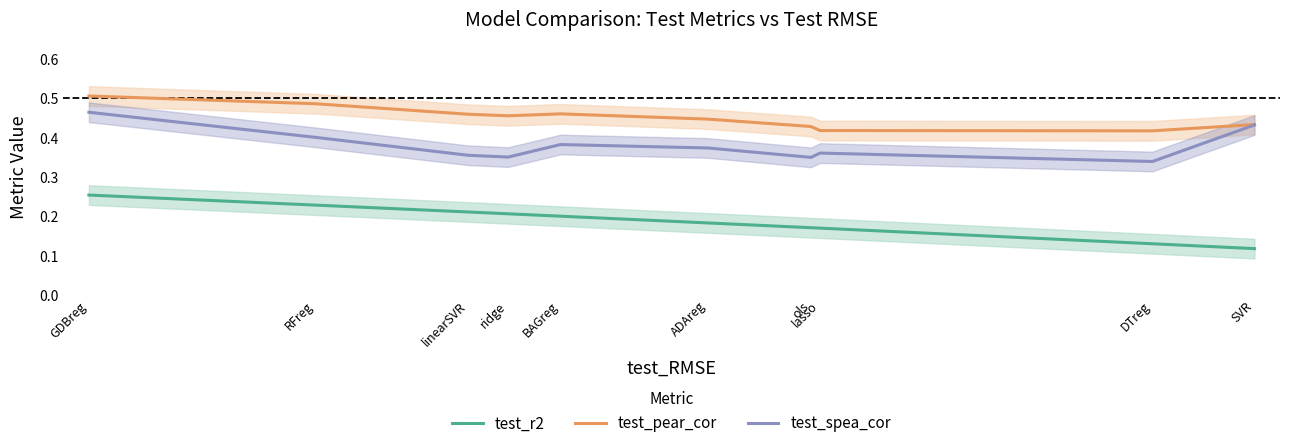

At which category does test_pear_cor reach its first local valley?

ridge